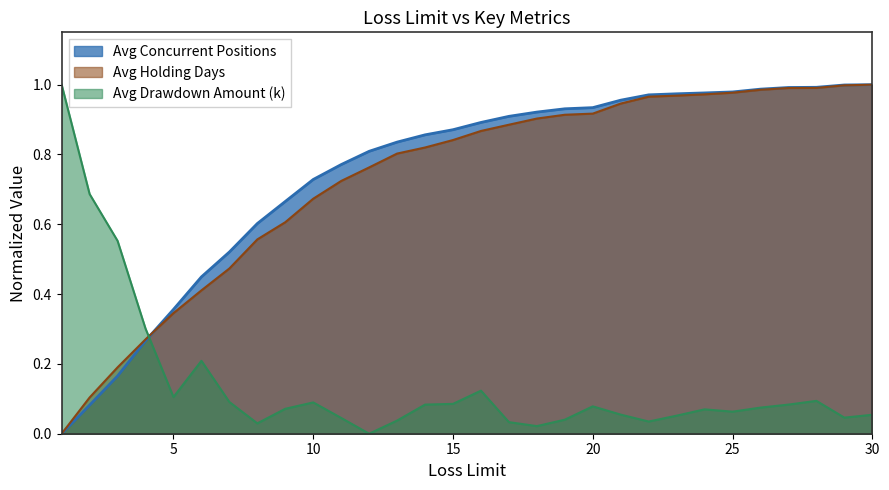

Which series has the largest range (max minus min)?

Avg Concurrent Positions